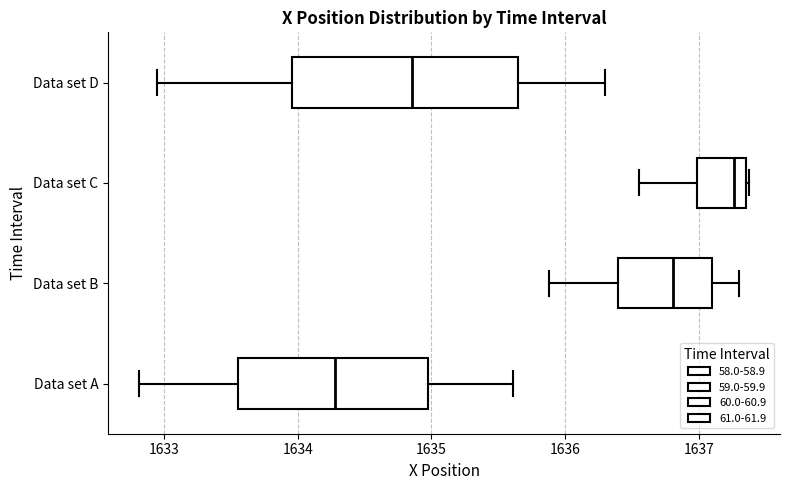

Reading bottom to top, read every box against the x-axis: the position of its median line, the range the box covers, and the ends of its whiskers. The values are not printed on the chart, so give them approximately, as read against the axis.

Data set A: median 1634.3, box 1633.6 to 1635.0, whiskers 1632.8 to 1635.6
Data set B: median 1636.8, box 1636.4 to 1637.1, whiskers 1635.9 to 1637.3
Data set C: median 1637.3, box 1637.0 to 1637.4, whiskers 1636.6 to 1637.4
Data set D: median 1634.9, box 1634.0 to 1635.6, whiskers 1633.0 to 1636.3